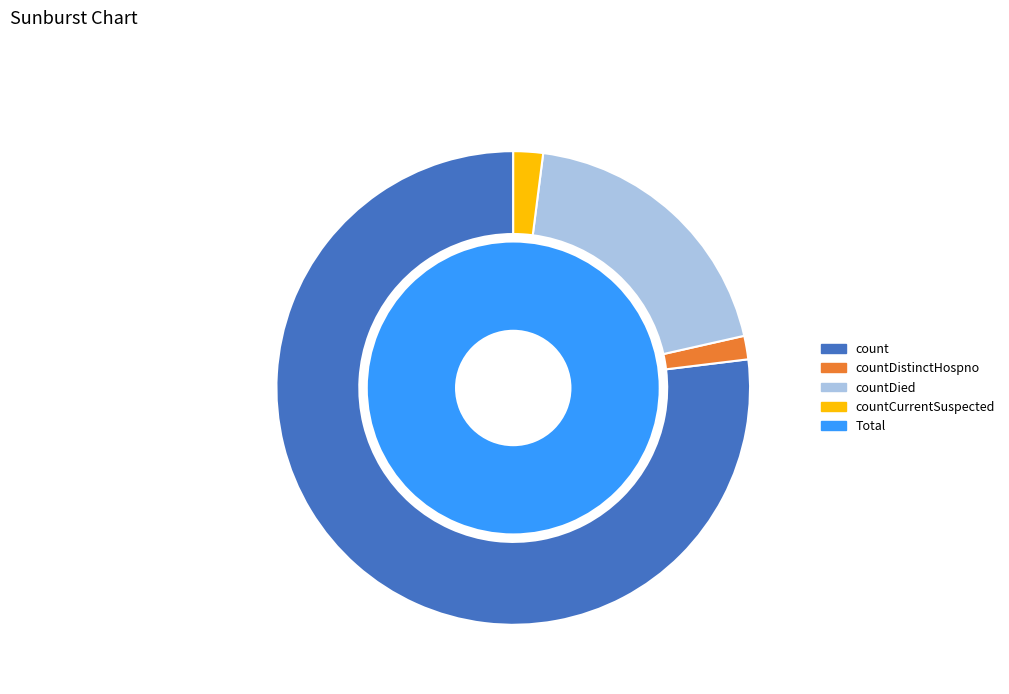

Which category accounts for the majority?

count